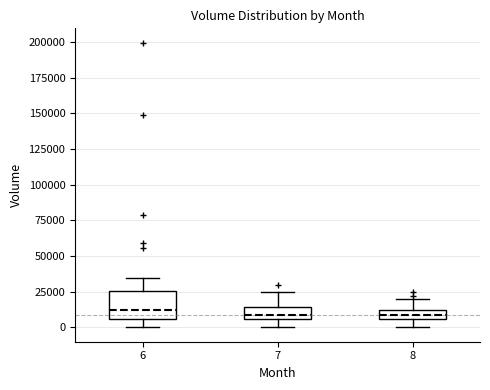

Where does the upper whisker of the box at x = 8 end on the y-axis? The values are not printed on the chart, so give them approximately, as read against the axis.

20000